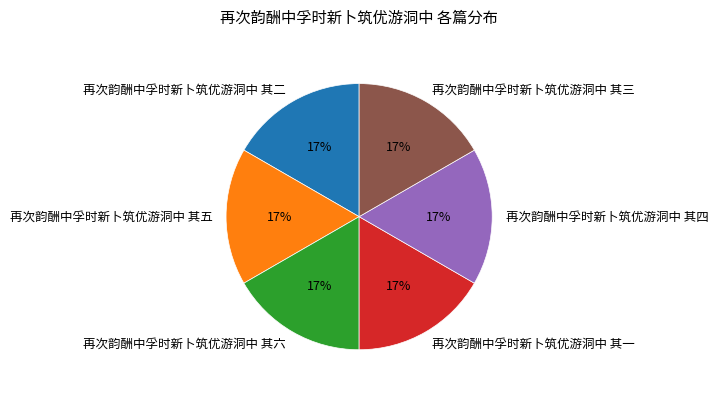

Combined, do 再次韵酬中孚时新卜筑优游洞中 其四 and 再次韵酬中孚时新卜筑优游洞中 其一 account for over 50%?

No